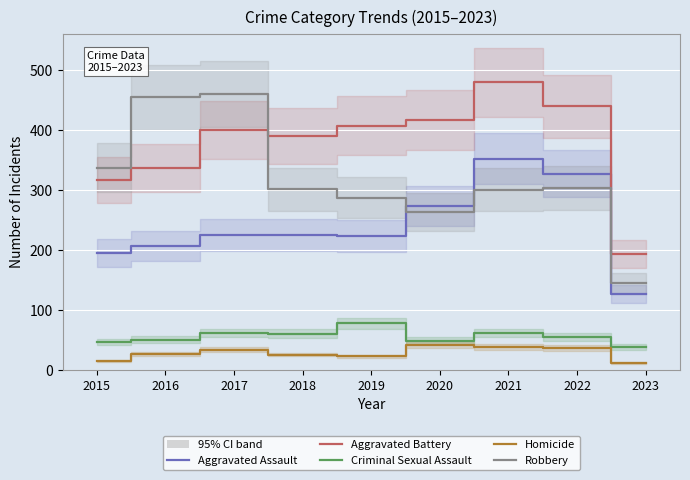

What is the sum of the Robbery values at 2015 and 2017?

797